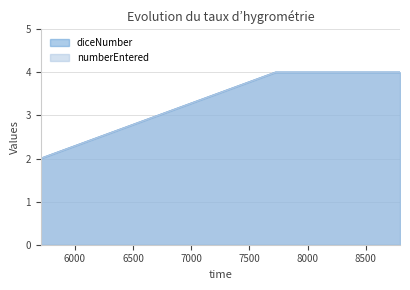

What is the value of the numberEntered point at the 3rd from the left?

4